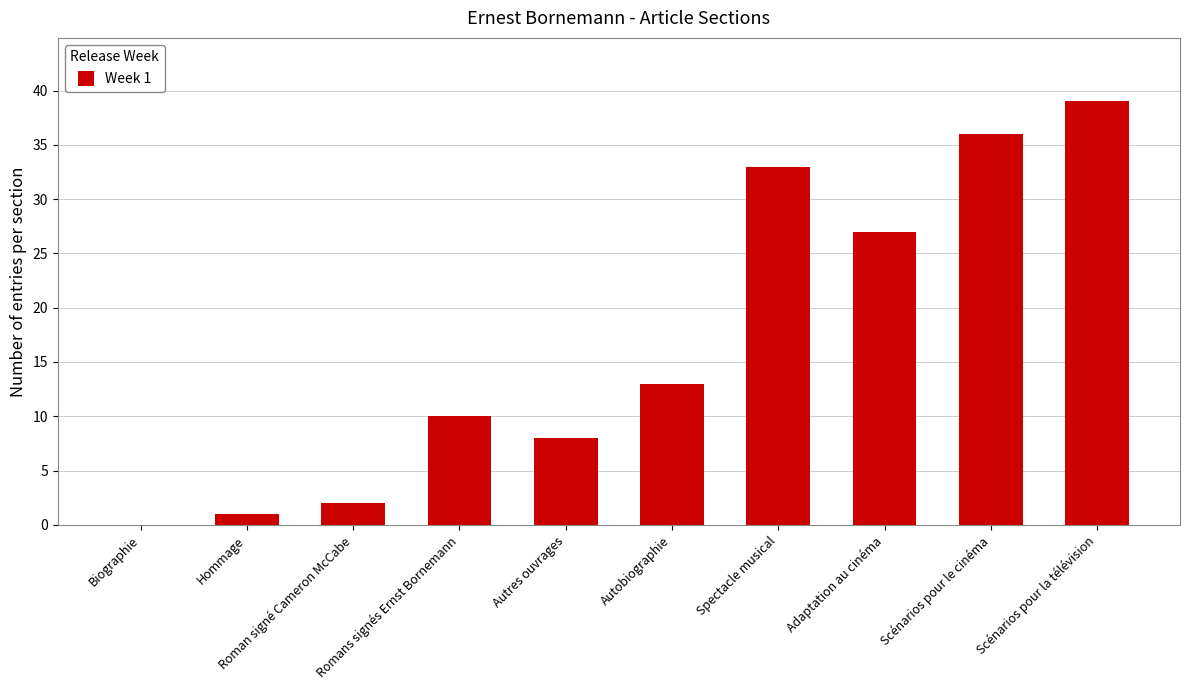

Is it true that the value at Romans signés Ernst Bornemann is 10?

True